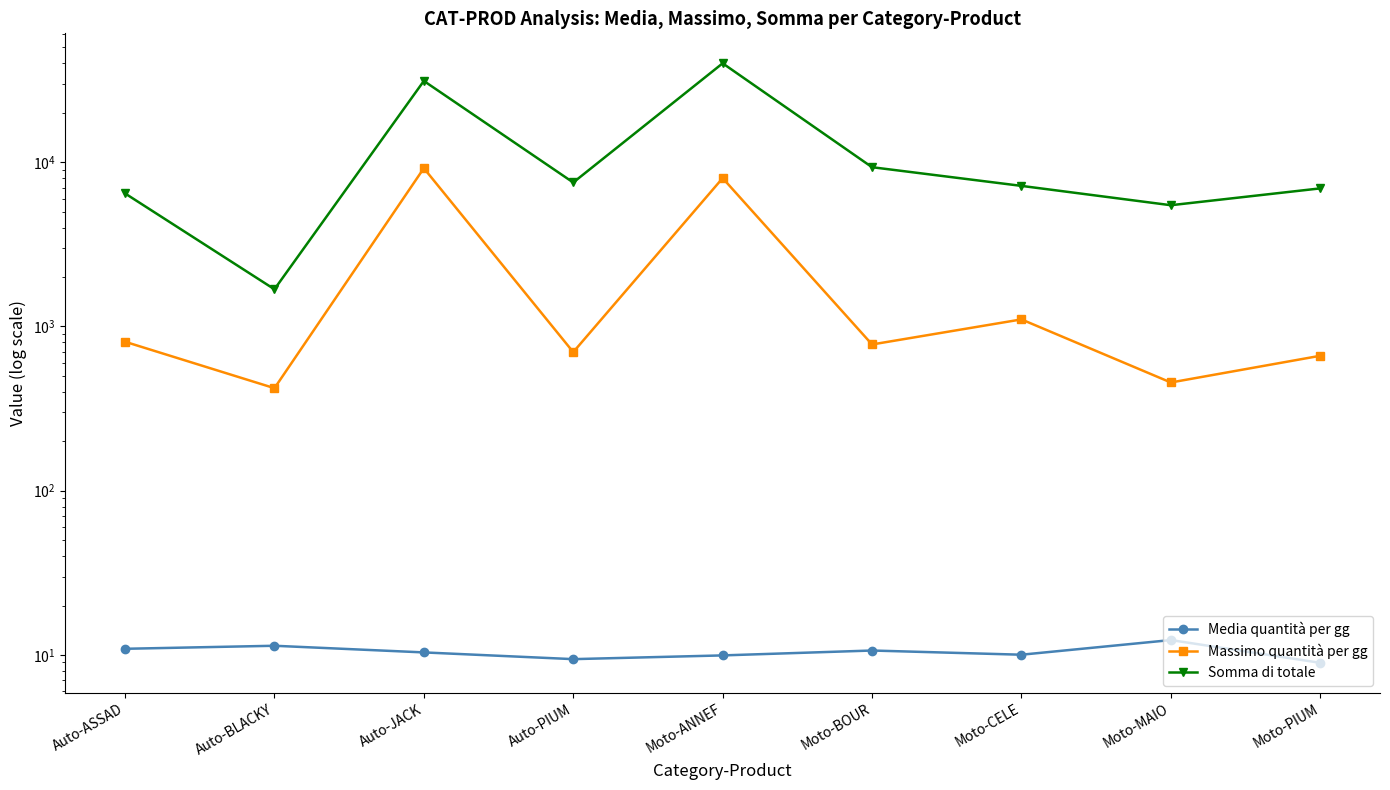

Reading left to right, what are all the values shown in this chart?

Media quantità per gg: Auto-ASSAD=10.9	Auto-BLACKY=11.4	Auto-JACK=10.4	Auto-PIUM=9.4	Moto-ANNEF=9.9	Moto-BOUR=10.6	Moto-CELE=10.0	Moto-MAIO=12.3	Moto-PIUM=9.0
Massimo quantità per gg: Auto-ASSAD=807.0	Auto-BLACKY=421.0	Auto-JACK=9194.0	Auto-PIUM=698.0	Moto-ANNEF=8001.0	Moto-BOUR=777.0	Moto-CELE=1104.0	Moto-MAIO=456.0	Moto-PIUM=663.0
Somma di totale: Auto-ASSAD=6456.0	Auto-BLACKY=1684.0	Auto-JACK=31239.6	Auto-PIUM=7524.4	Moto-ANNEF=40005.0	Moto-BOUR=9324.0	Moto-CELE=7176.0	Moto-MAIO=5472.0	Moto-PIUM=6928.4